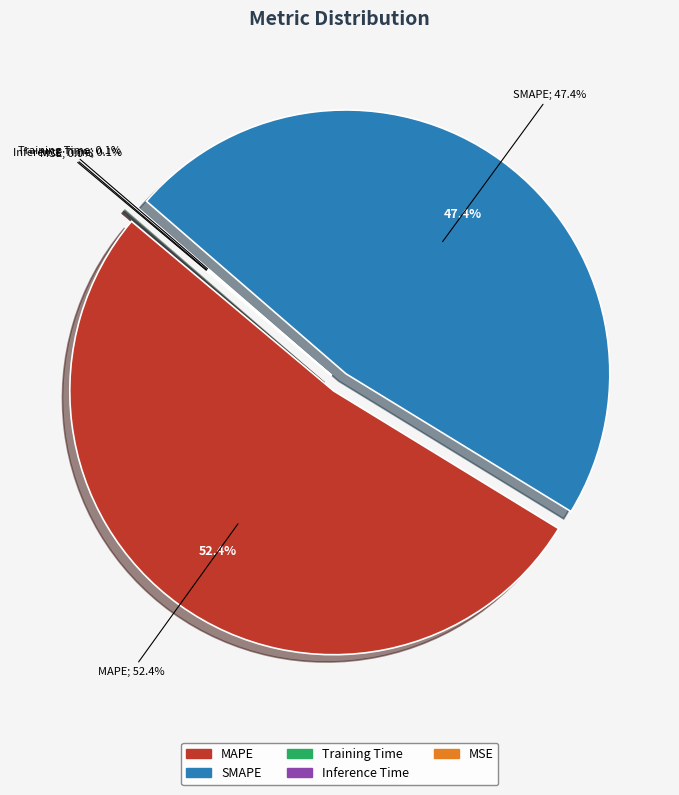

What percentage do SMAPE and Training Time together represent?

47.5%